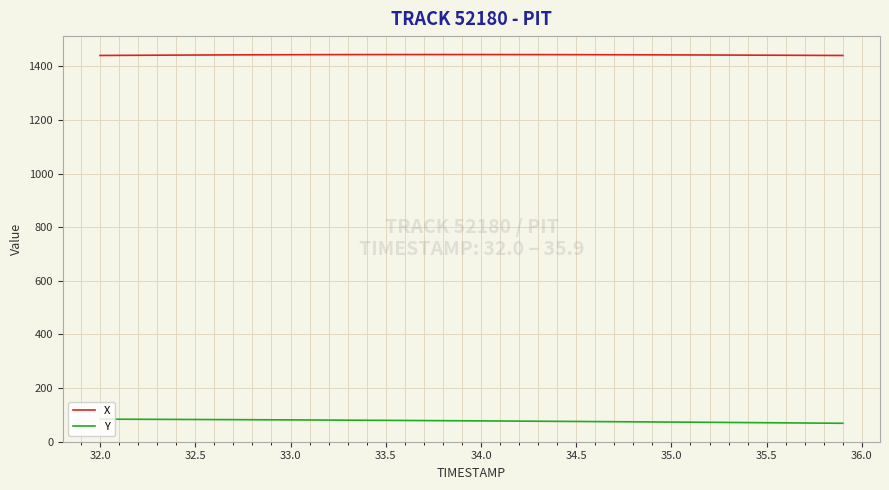

True or false: X and Y intersect in this chart.

False